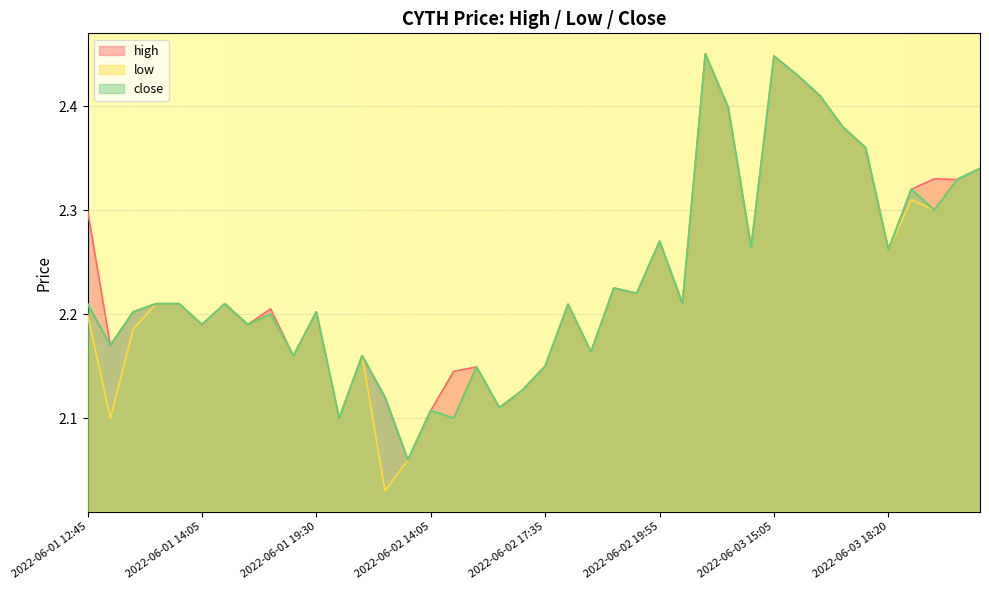

The value of high at 2022-06-03 14:35 is 2.4. True or false?

True